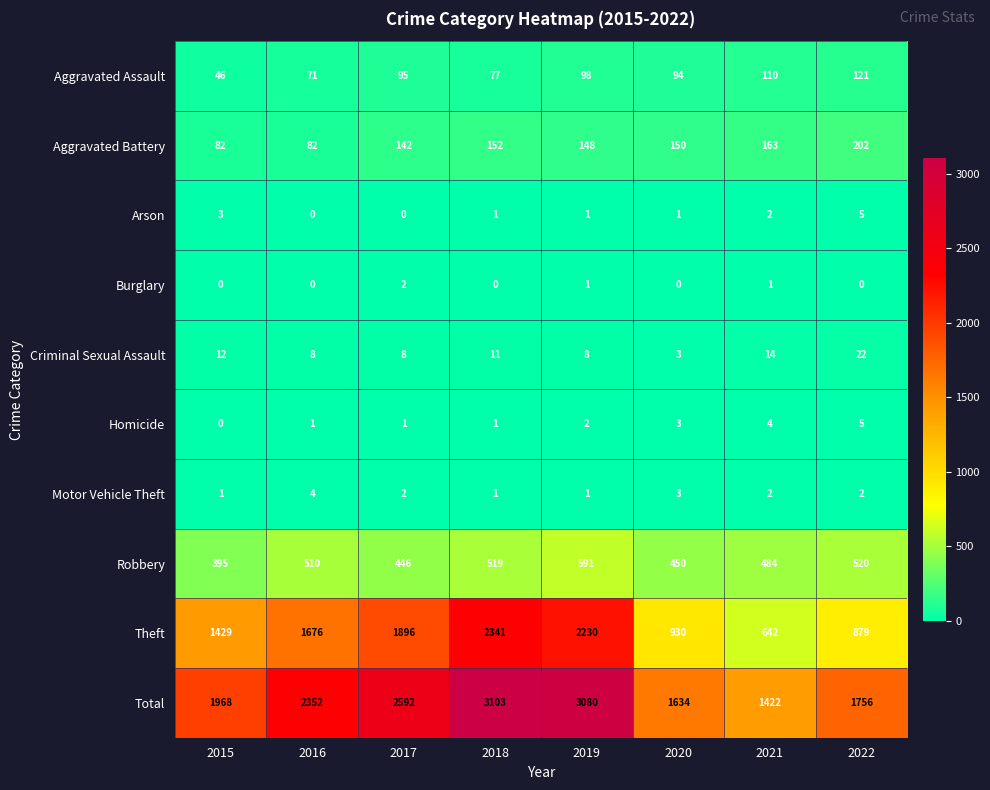

How many series are shown in this chart?

10